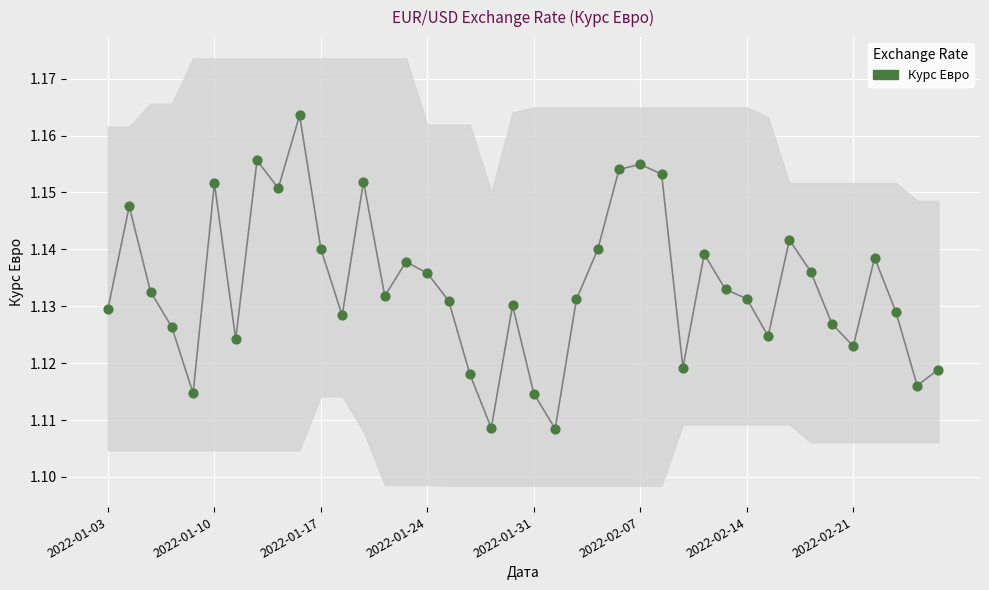

What are all the series names shown in the legend?

Курс Евро (line), Курс Евро